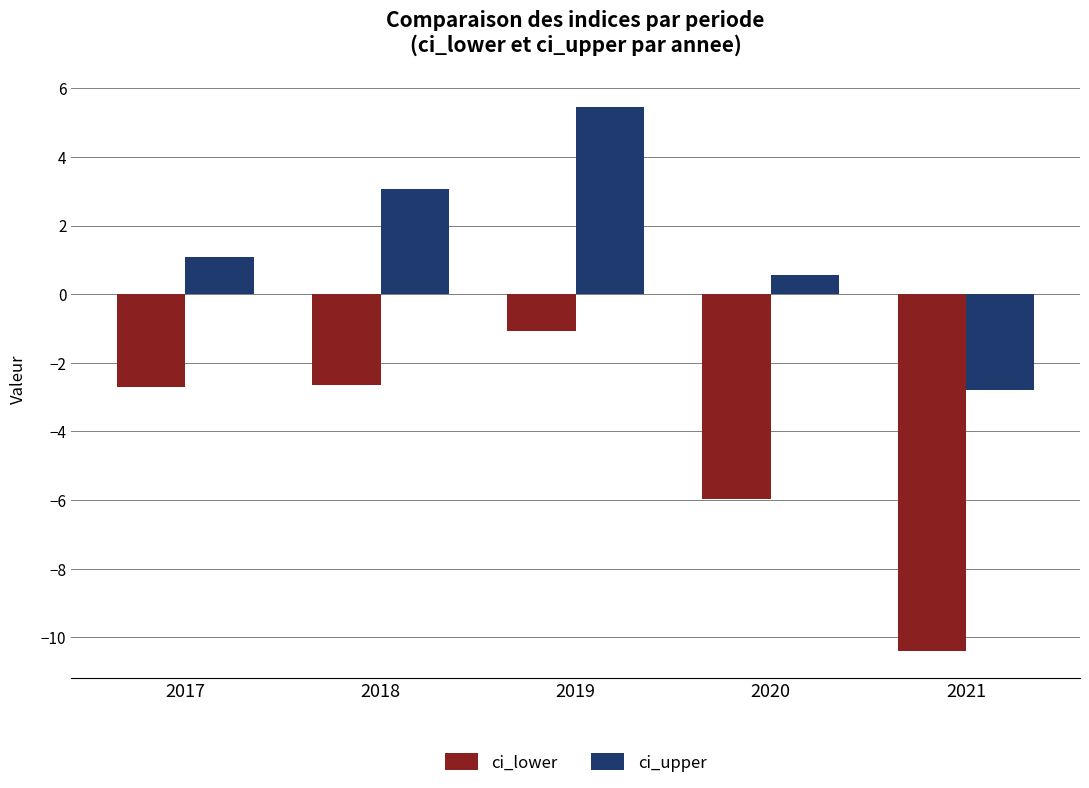

What is the average value of the ci_upper series?

1.5